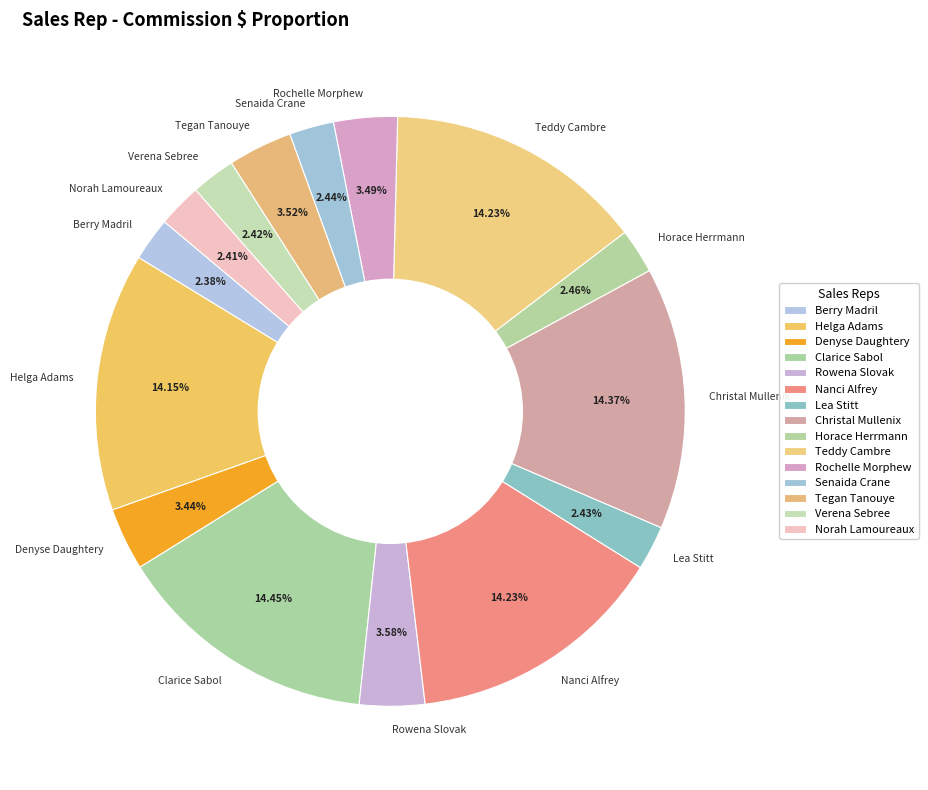

Does any single category account for the majority?

No